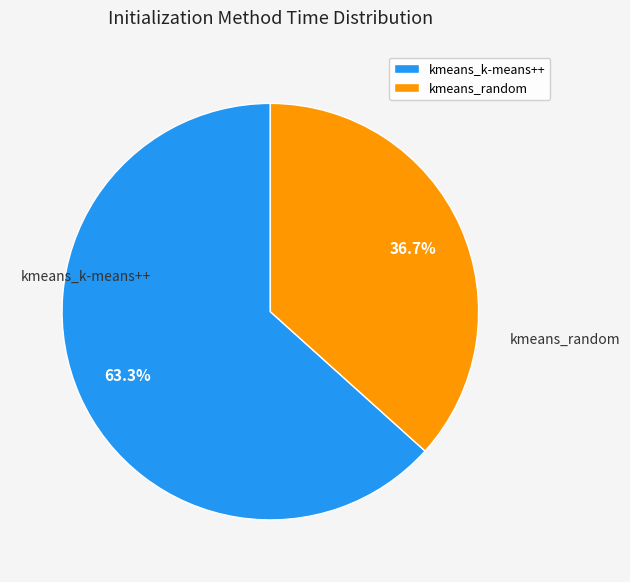

Which has a higher value, kmeans_k-means++ or kmeans_random?

kmeans_k-means++